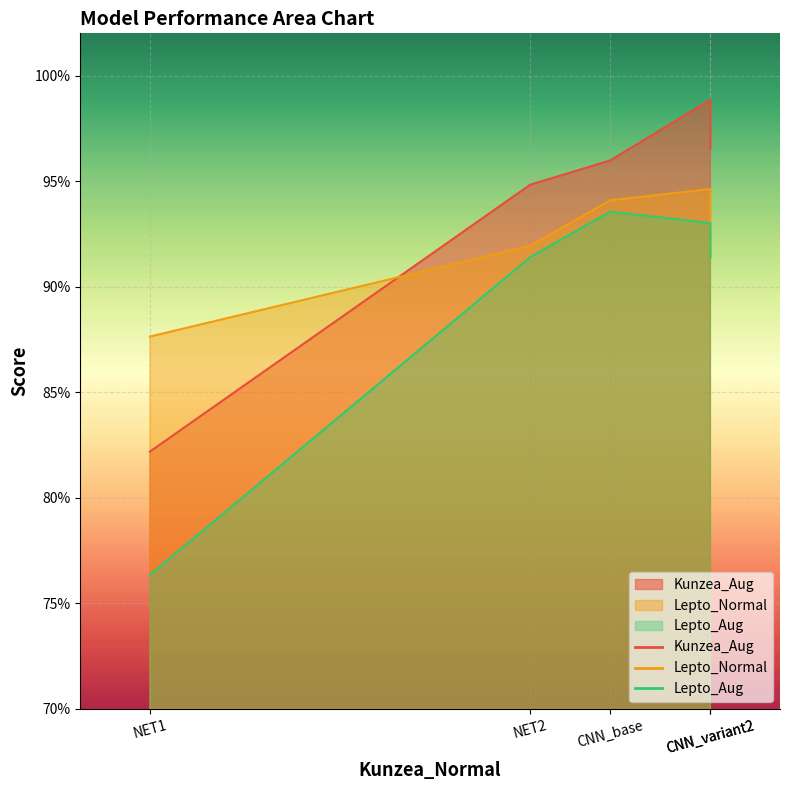

Which category has the highest value in the Lepto_Aug series?

CNN_base